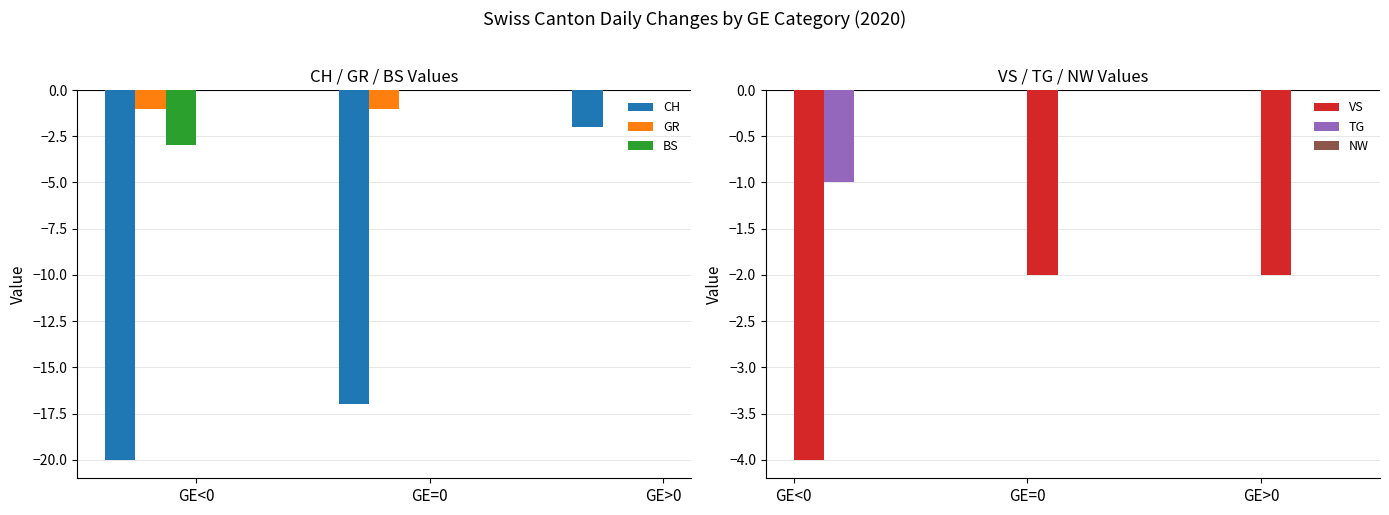

At which label does TG reach its minimum?

GE<0